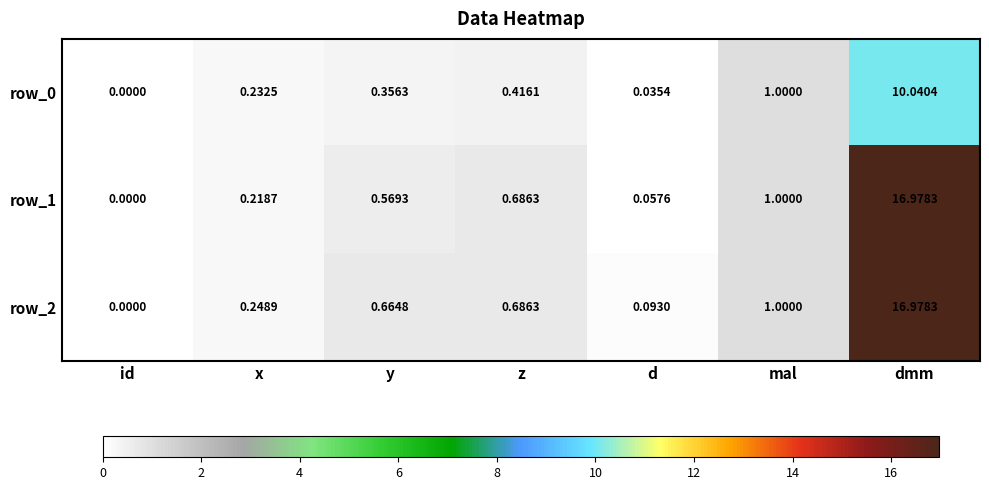

At how many categories does at least one series exceed 6?

1